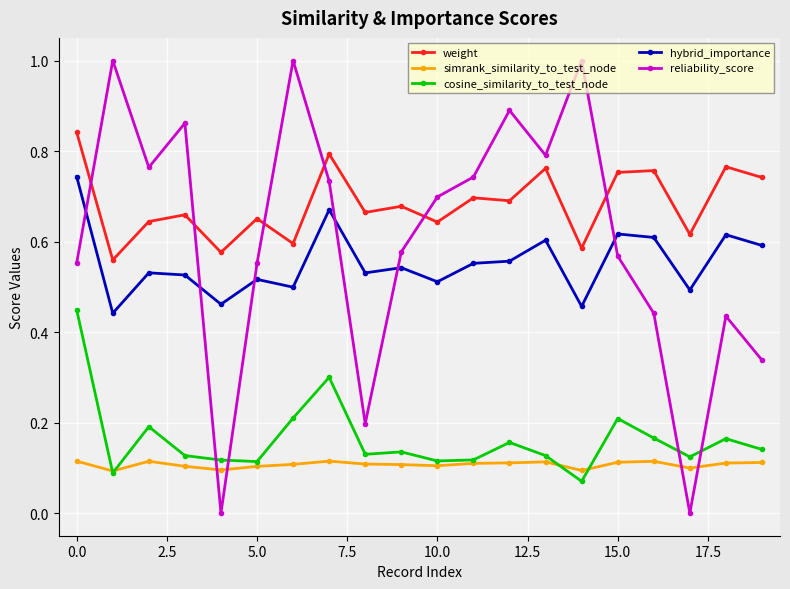

Which series has the widest spread of values?

reliability_score